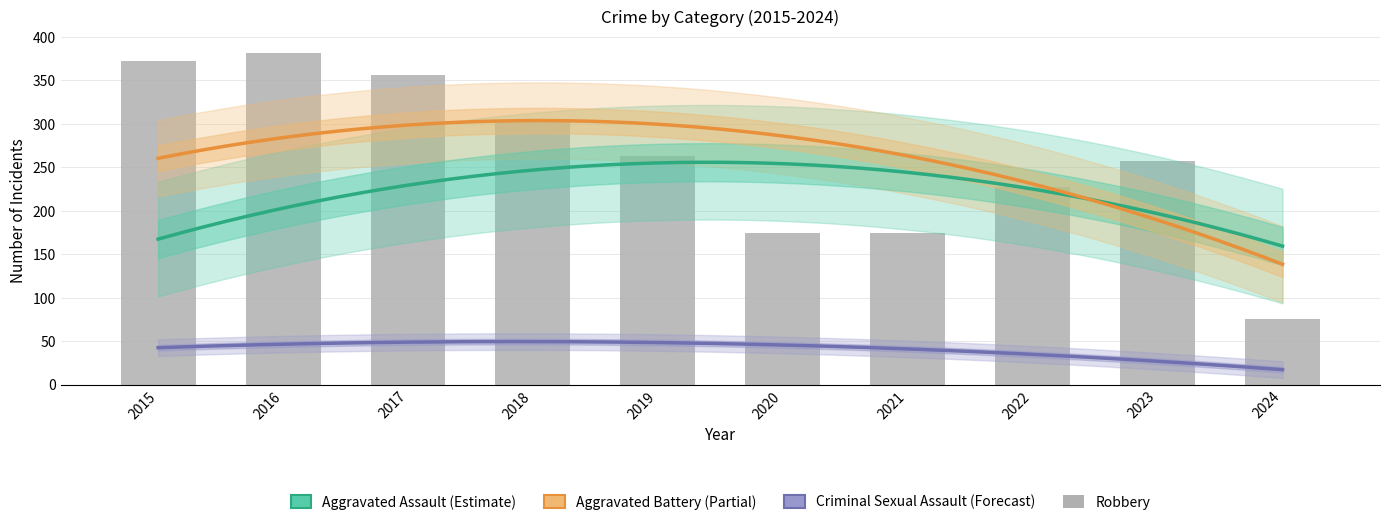

How many data points in Aggravated Assault are less than 225?

5